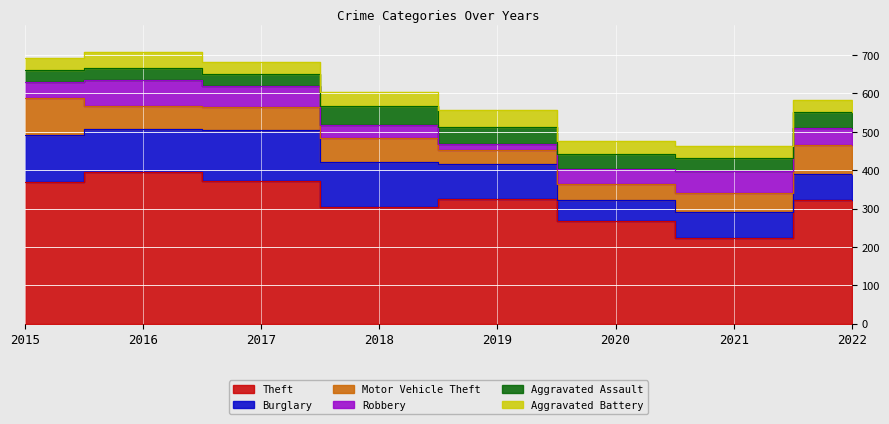

At 2017, list the series in order from smallest to largest.

Aggravated Assault, Aggravated Battery, Robbery, Motor Vehicle Theft, Burglary, Theft